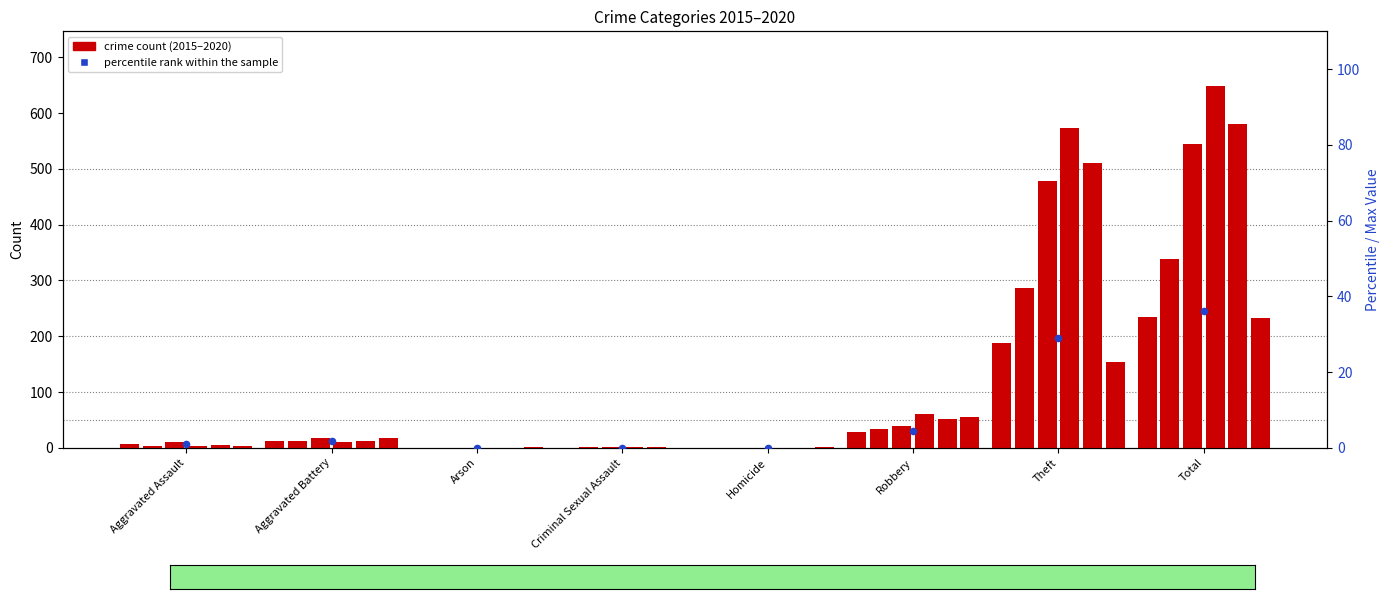

Between Aggravated Assault and Theft, which is larger?

Theft